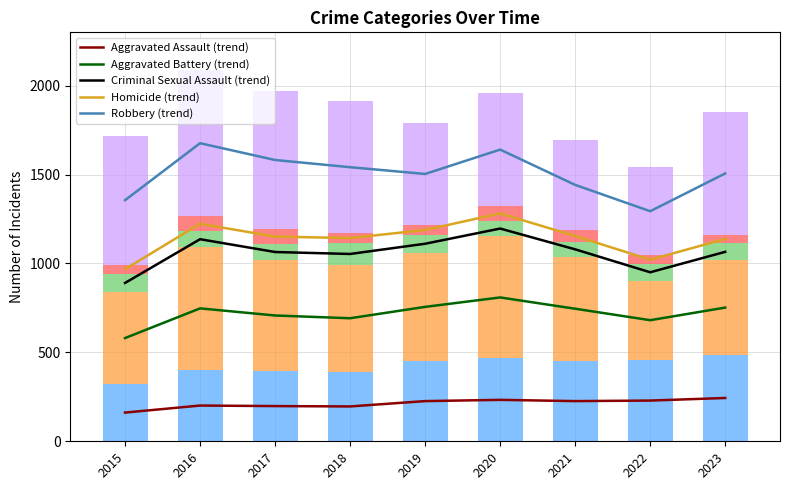

Count the number of data series in this chart.

5